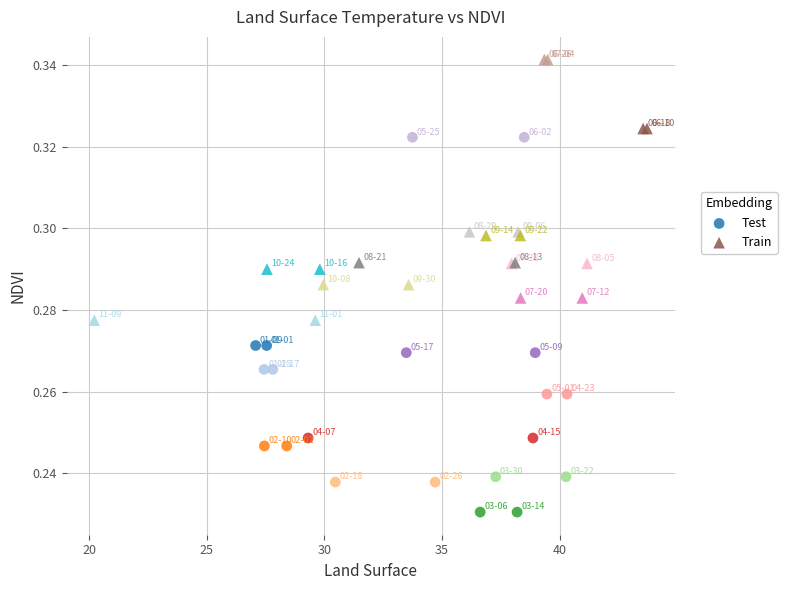

Which series contains the lowest Y value?

Test